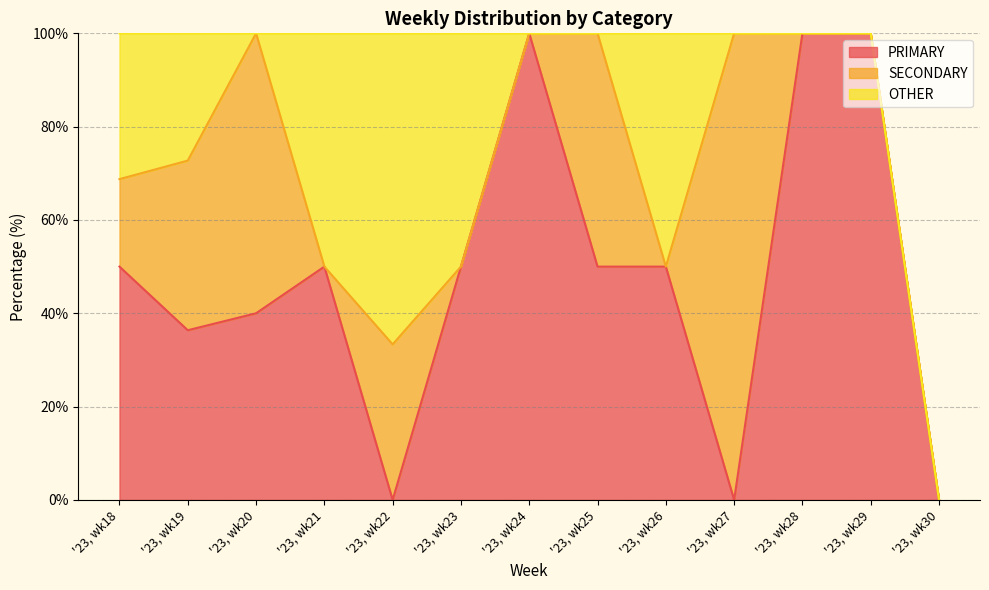

How many data points in PRIMARY are above 50?

3